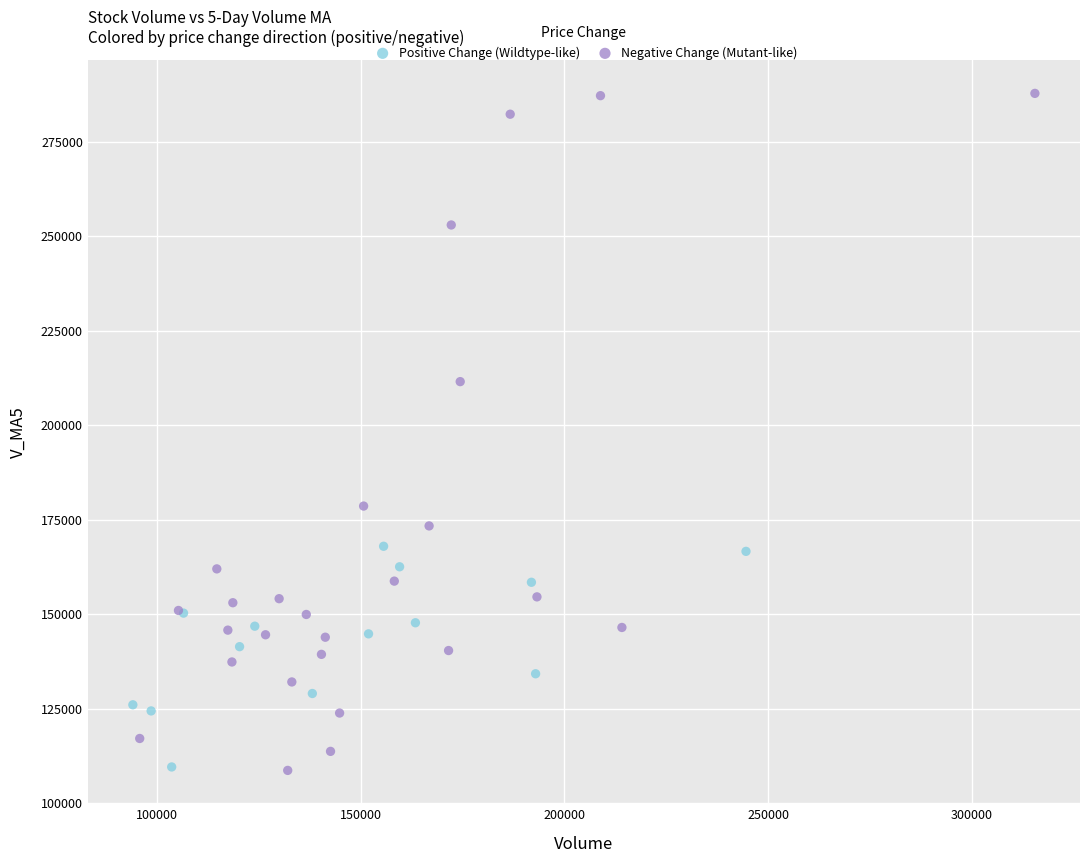

Which series has the widest spread of Y values?

Negative Change (Mutant-like)